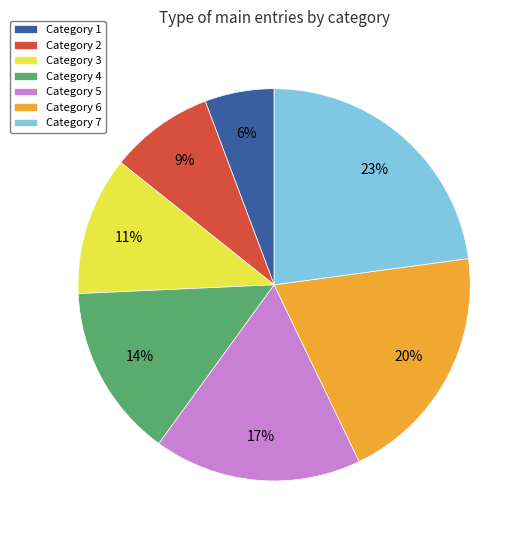

Which has a higher value, Category 1 or Category 4?

Category 4